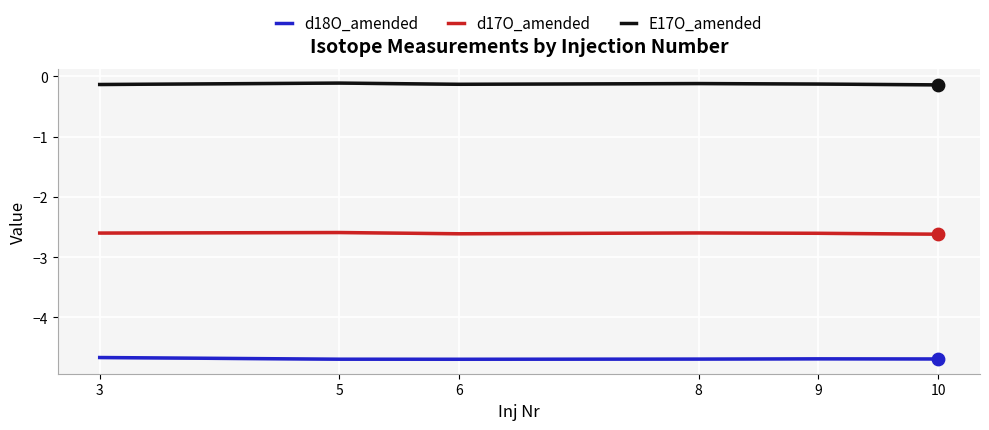

Which series has the largest total across all categories?

E17O_amended